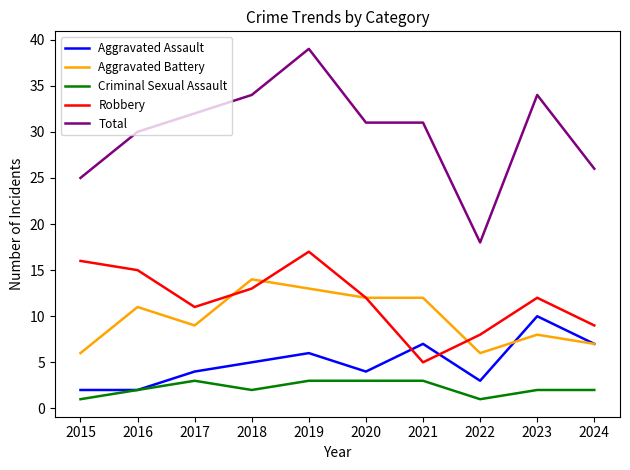

Reading left to right, what are all the values shown in this chart?

Aggravated Assault: 2015=2	2016=2	2017=4	2018=5	2019=6	2020=4	2021=7	2022=3	2023=10	2024=7
Aggravated Battery: 2015=6	2016=11	2017=9	2018=14	2019=13	2020=12	2021=12	2022=6	2023=8	2024=7
Criminal Sexual Assault: 2015=1	2016=2	2017=3	2018=2	2019=3	2020=3	2021=3	2022=1	2023=2	2024=2
Robbery: 2015=16	2016=15	2017=11	2018=13	2019=17	2020=12	2021=5	2022=8	2023=12	2024=9
Total: 2015=25	2016=30	2017=32	2018=34	2019=39	2020=31	2021=31	2022=18	2023=34	2024=26